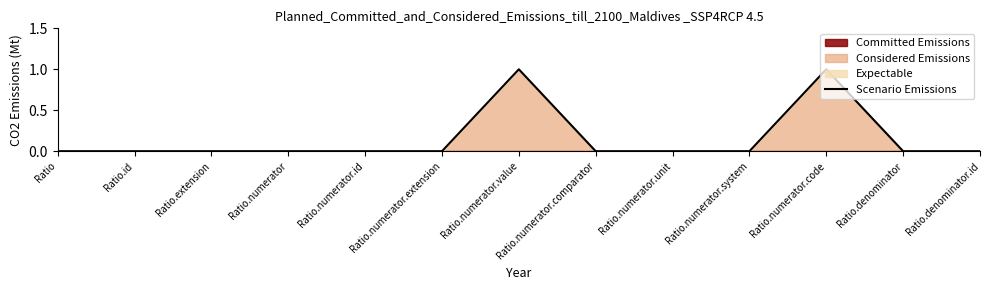

At which category does the chart reach its peak across all series?

Ratio.numerator.value